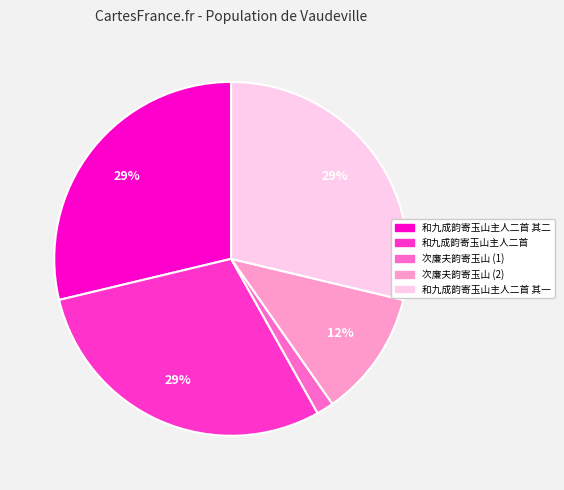

To the nearest percent, what is the average slice percentage?

20%